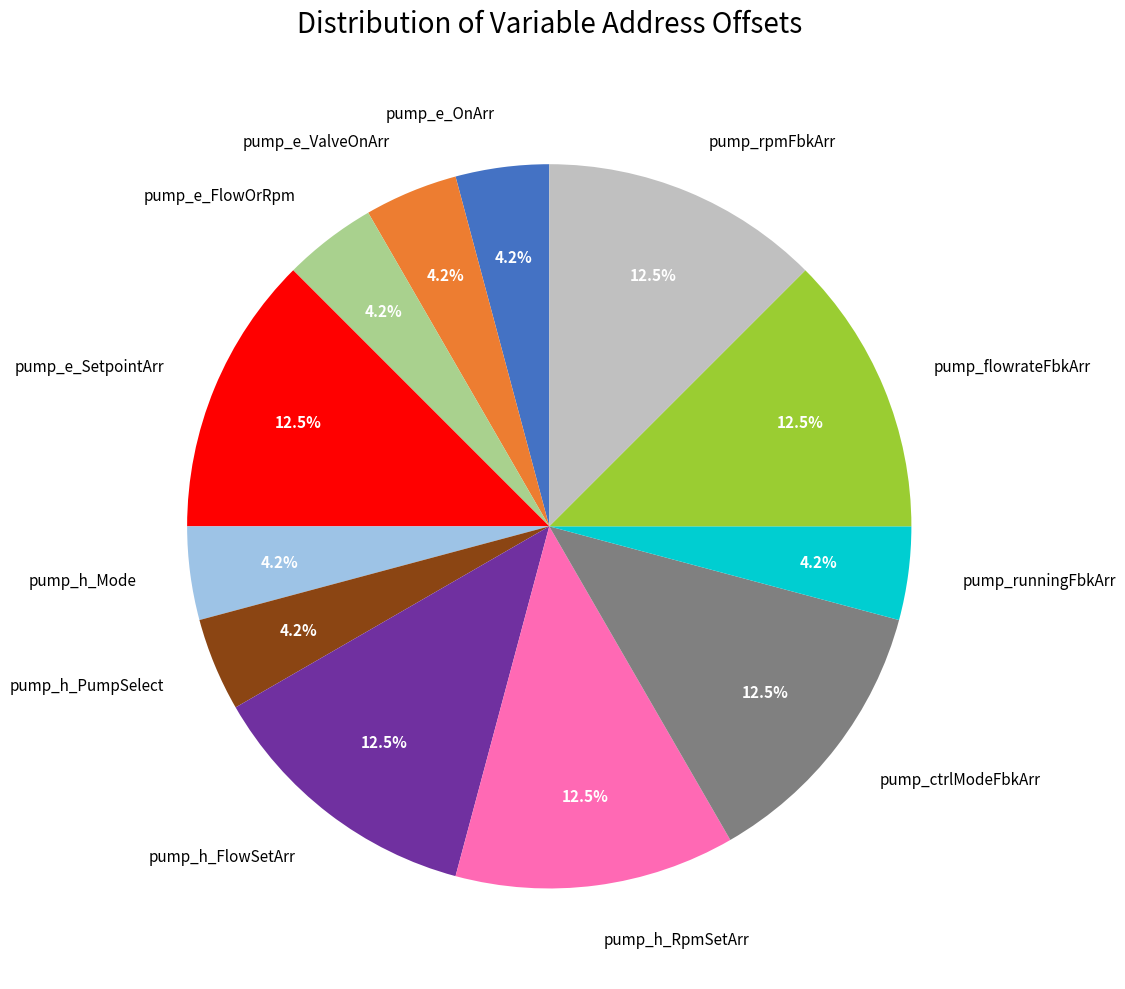

To the nearest percent, what is the difference between the largest and smallest slice percentages?

8%